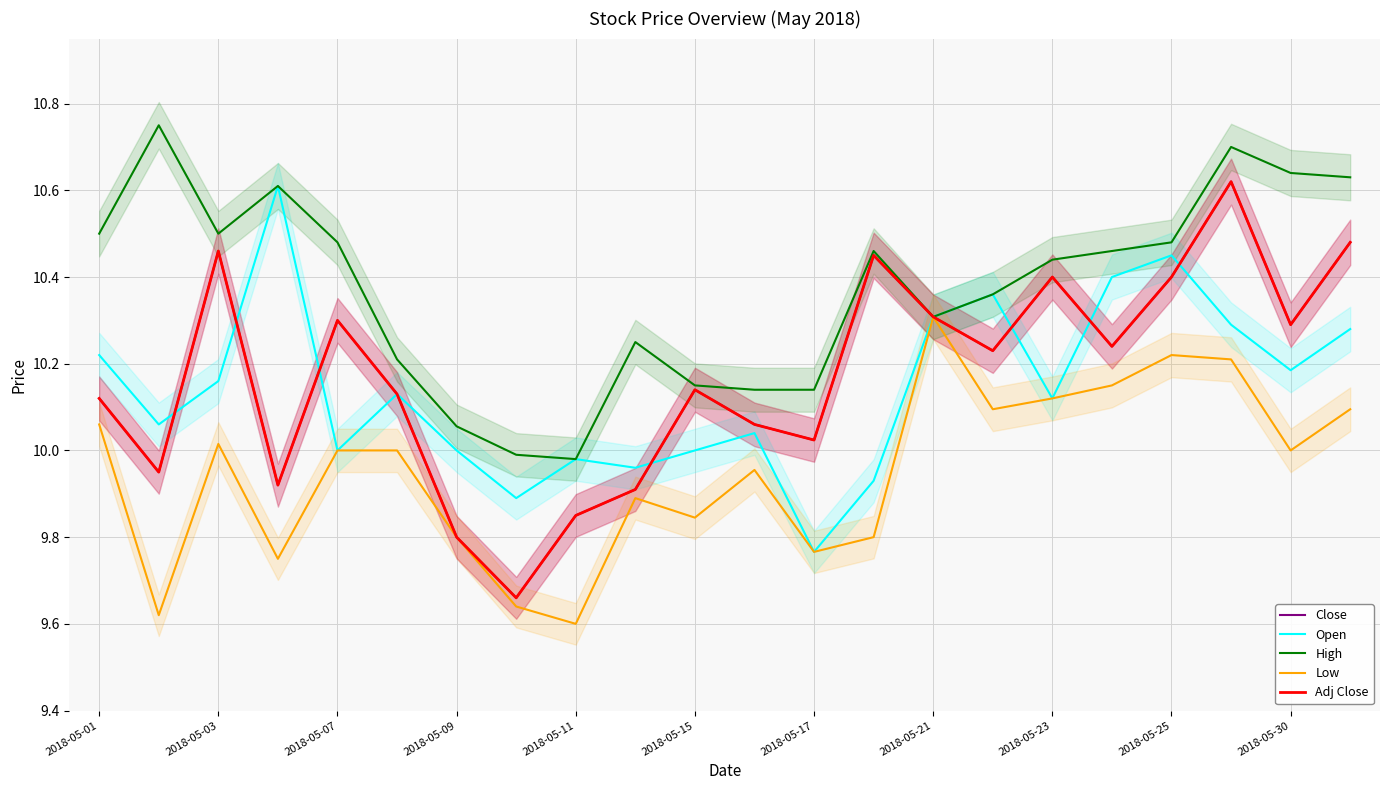

True or false: High has a value of 7.4 at 21.

False